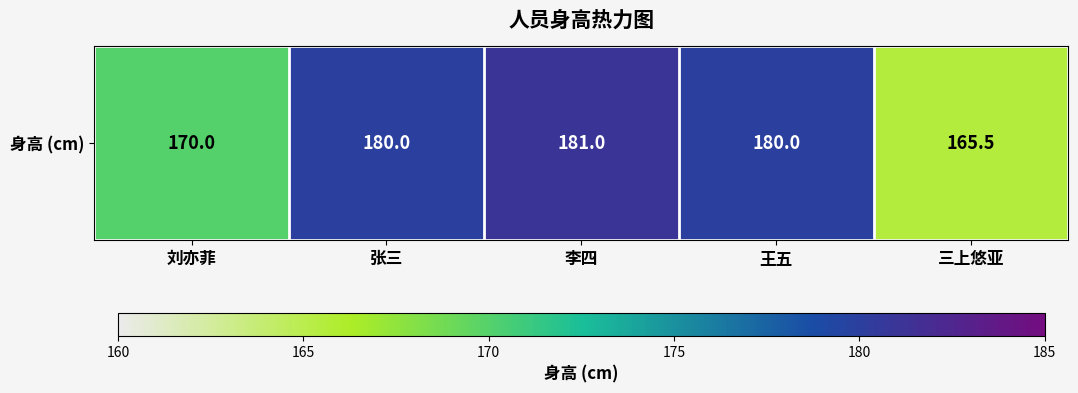

Reading left to right, list all the values displayed in this chart.

刘亦菲=170.0	张三=180.0	李四=181.0	王五=180.0	三上悠亚=165.5